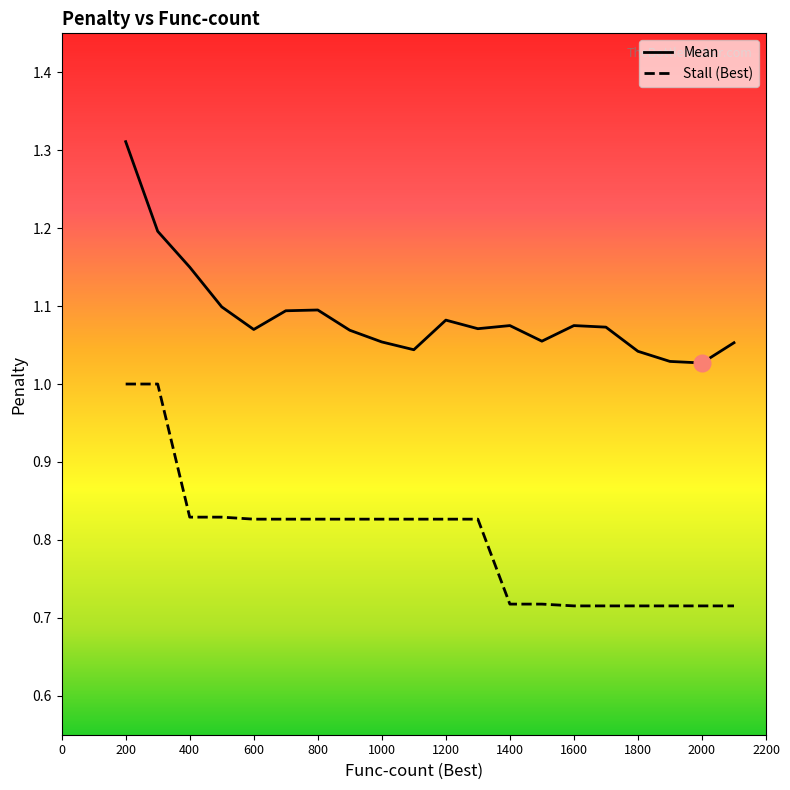

List the series in order of their peak value, highest first.

Mean, Stall (Best)